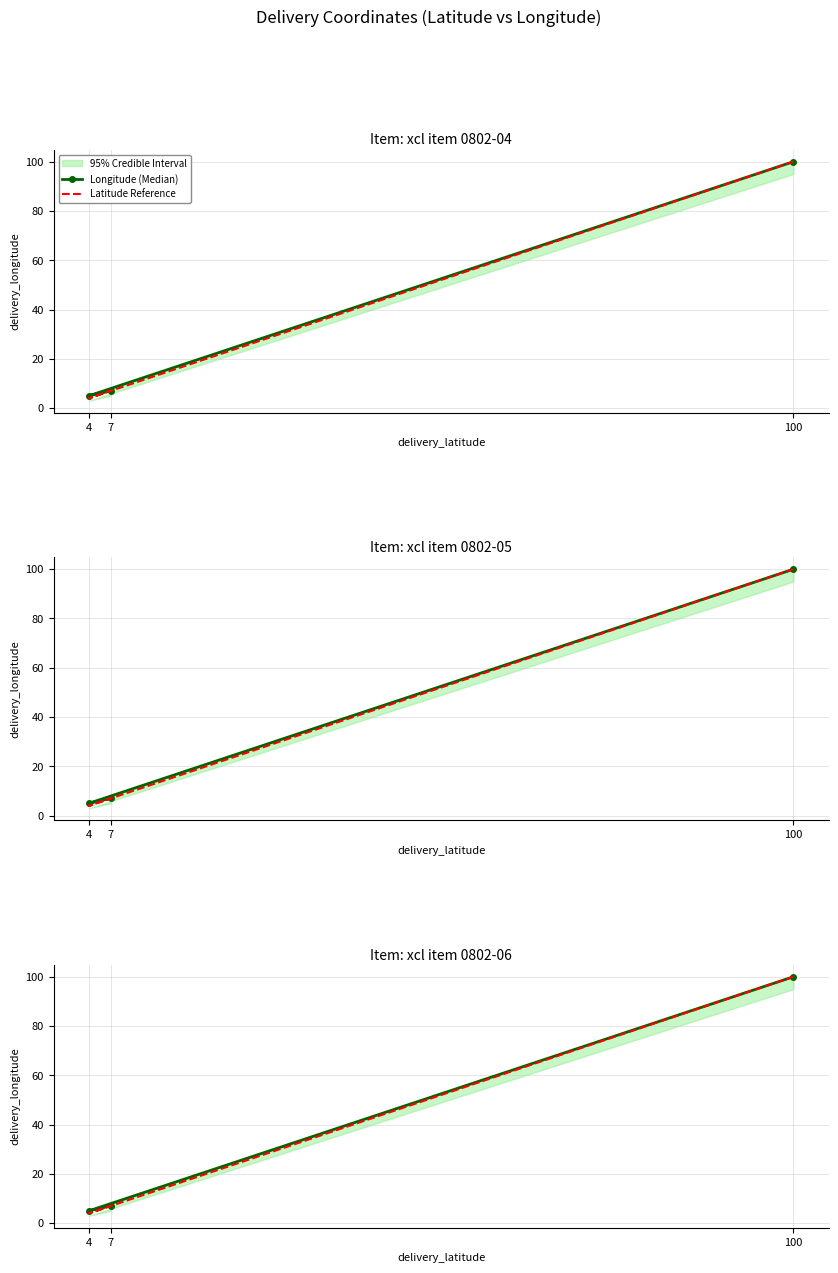

True or false: Latitude Reference has a value of 7 at 7.

True